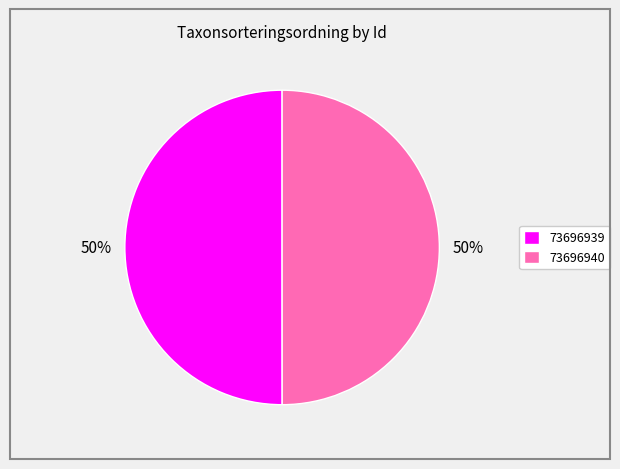

How many slices are in this pie chart?

2